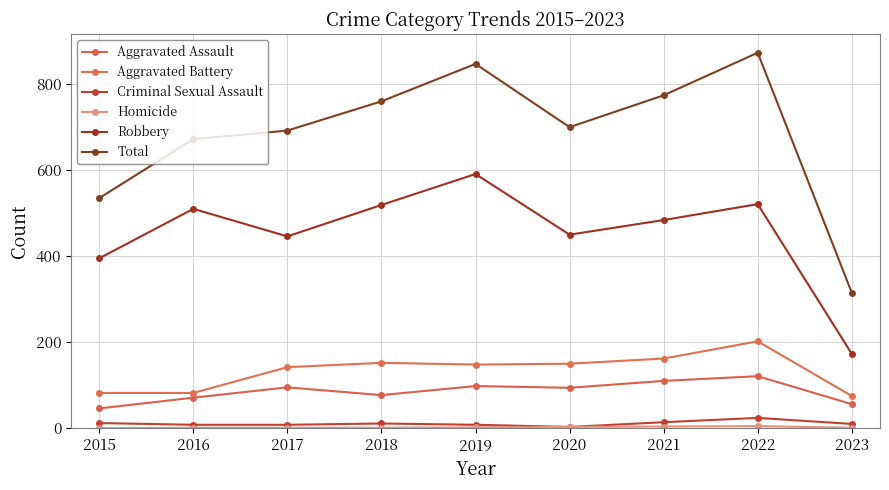

Which series has the widest spread of values?

Total